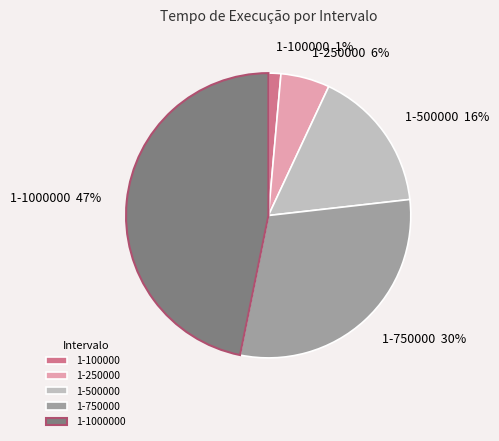

Rank the categories by value from highest to lowest.

1-1000000, 1-750000, 1-500000, 1-250000, 1-100000